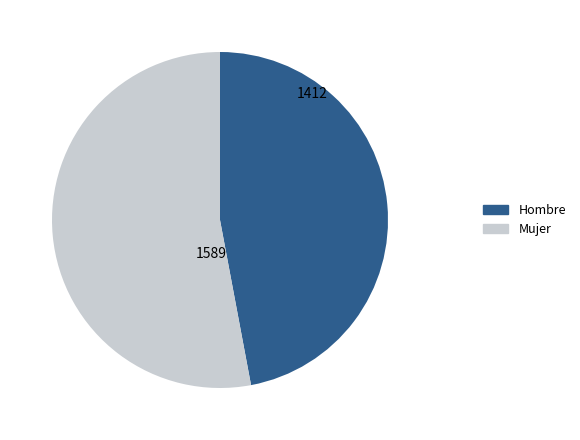

Is there a majority slice in this chart?

Yes